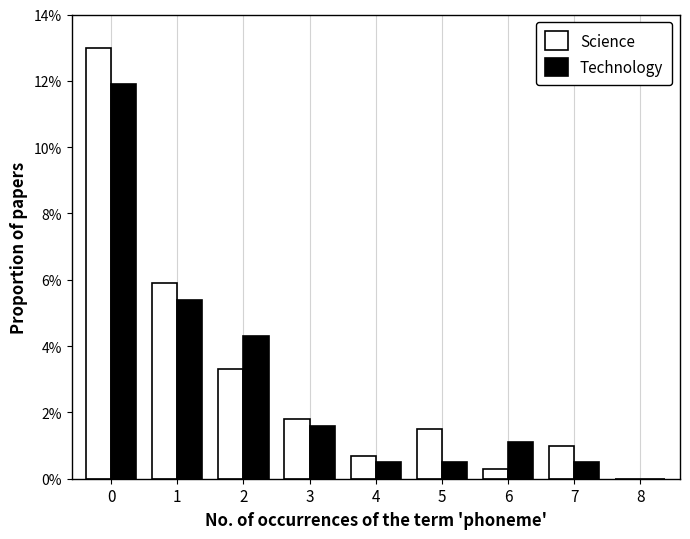

What is the total value across all series at 7?

1.5